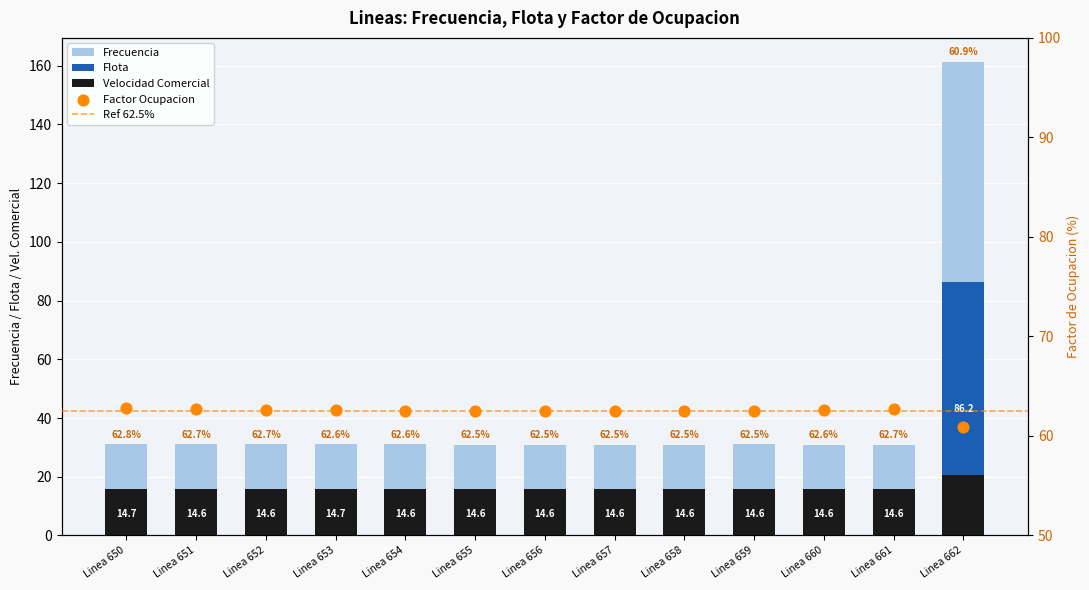

Is the value of Frecuencia at Linea 657 greater than the value of Velocidad Comercial at Linea 657?

Yes